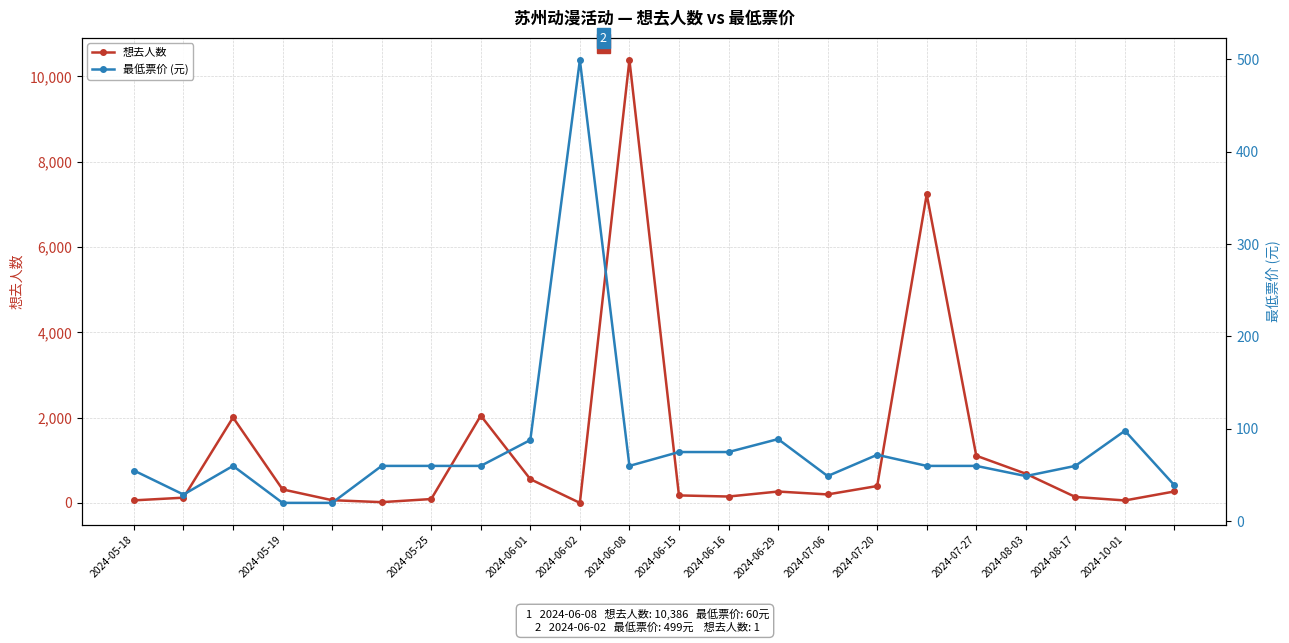

What is the maximum value for 想去人数?

10386